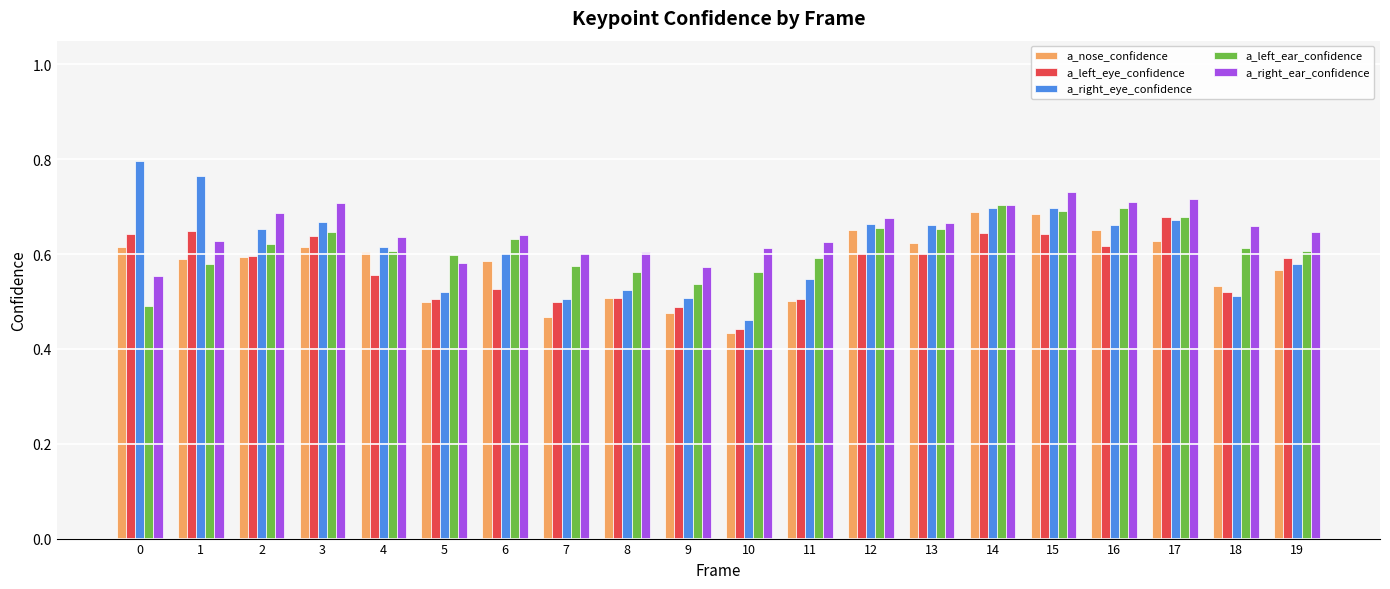

Does the chart contain any negative values?

No